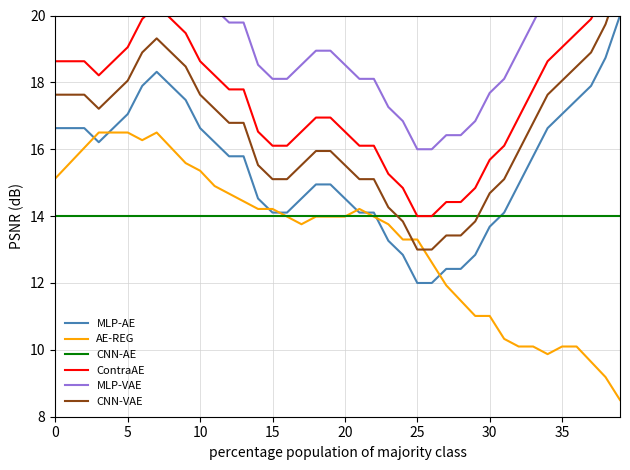

What is the minimum value for AE-REG?

8.5